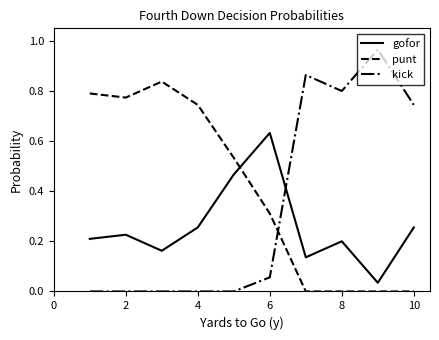

Which series has the widest spread of values?

kick